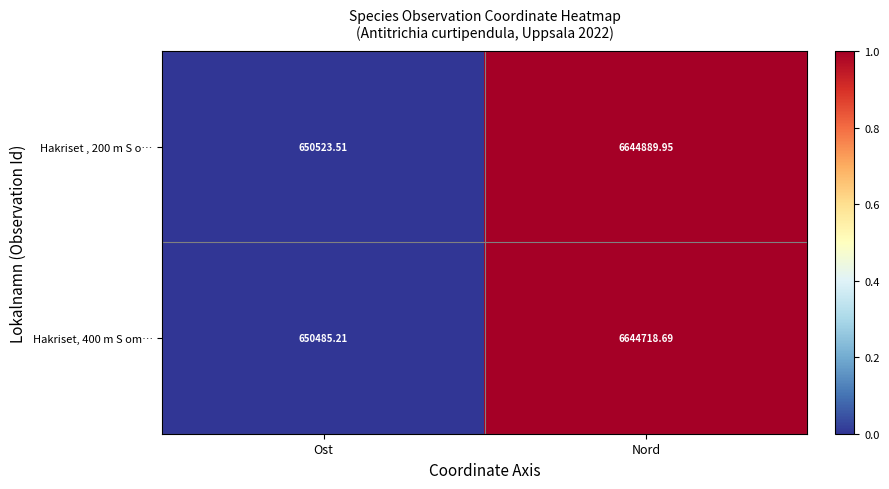

At which label is Hakriset, 400 m S om… closest to 3647601?

Ost